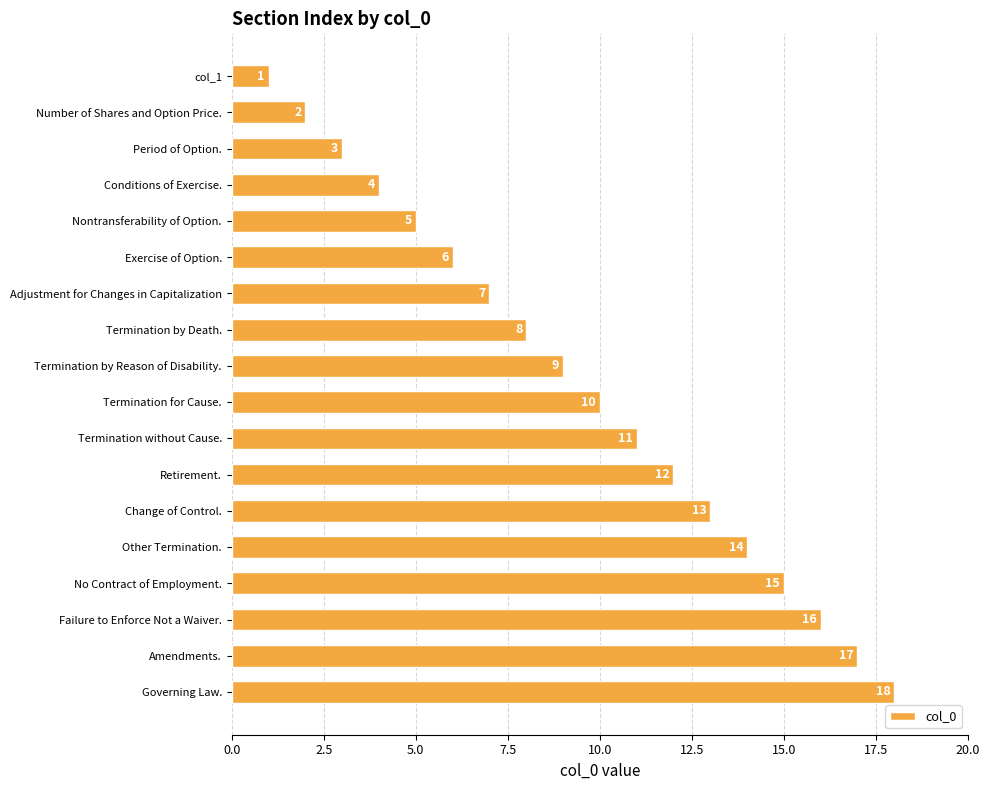

What is the change in value from Number of Shares and Option Price. to No Contract of Employment.?

+13